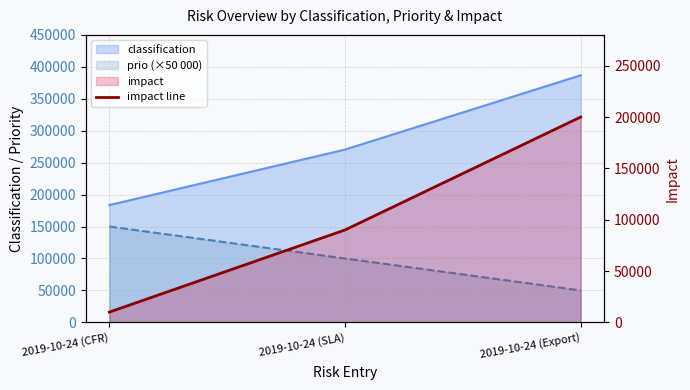

What is the smallest value displayed?

10000